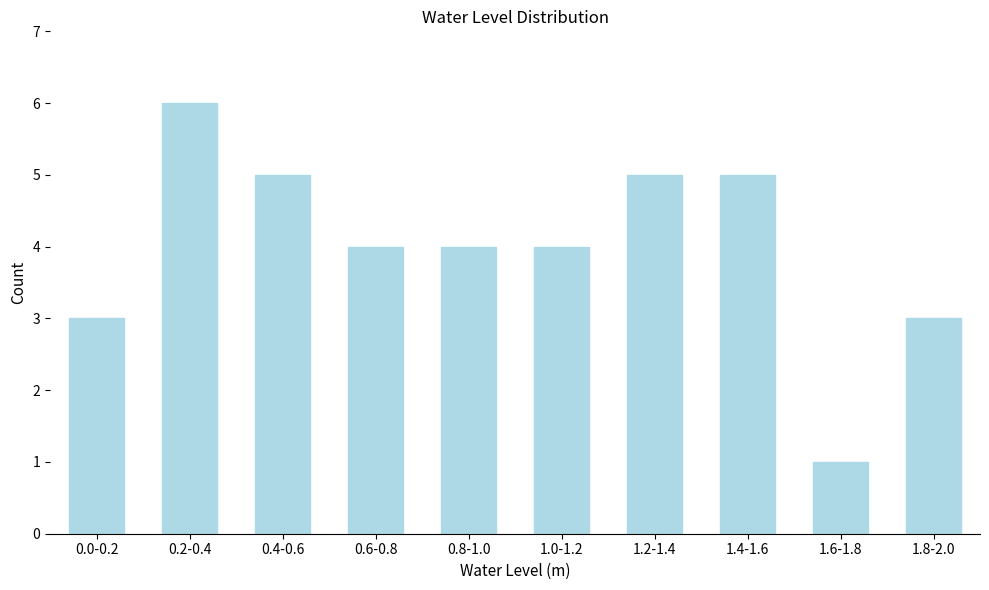

Reading right to left, transcribe all the data shown in this chart.

1.8-2.0=3	1.6-1.8=1	1.4-1.6=5	1.2-1.4=5	1.0-1.2=4	0.8-1.0=4	0.6-0.8=4	0.4-0.6=5	0.2-0.4=6	0.0-0.2=3